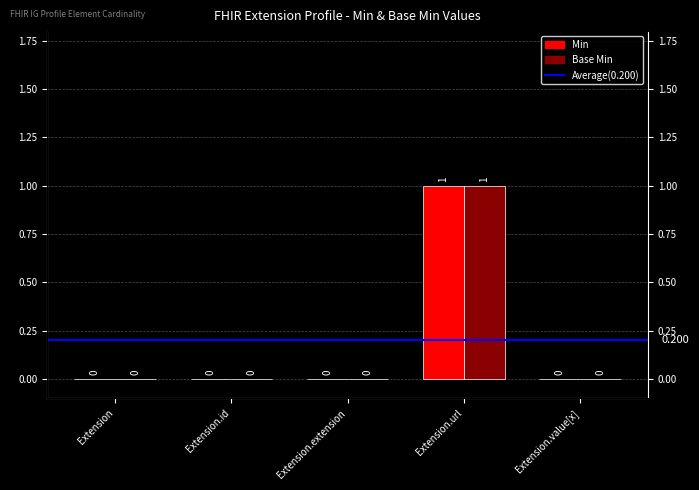

At which category is the sum across all series the highest?

Extension.url